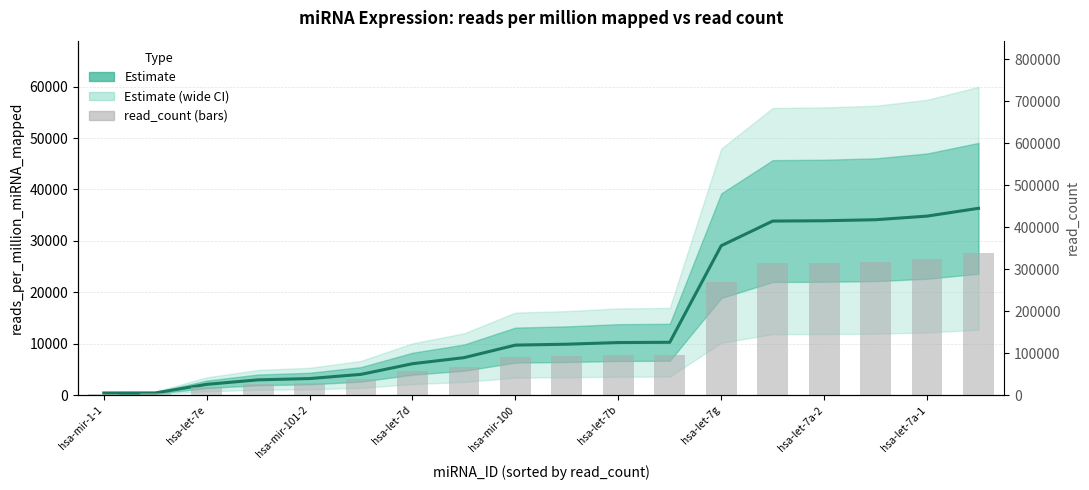

Is it true that read_count (bars) equals 5017.6 at hsa-let-7e?

False